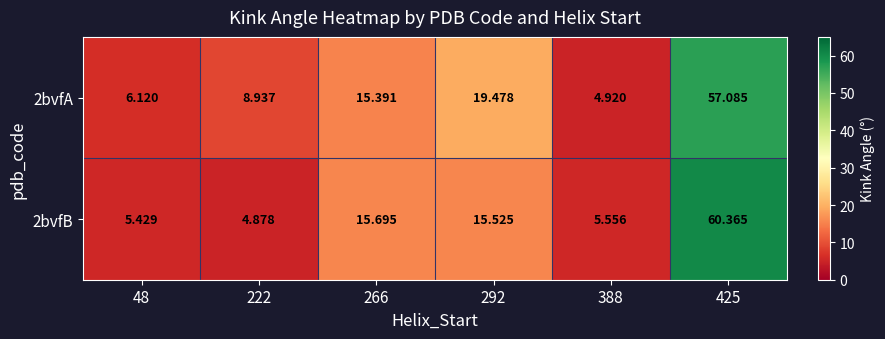

Is the value of 2bvfA at 222 greater than the value of 2bvfB at 222?

Yes